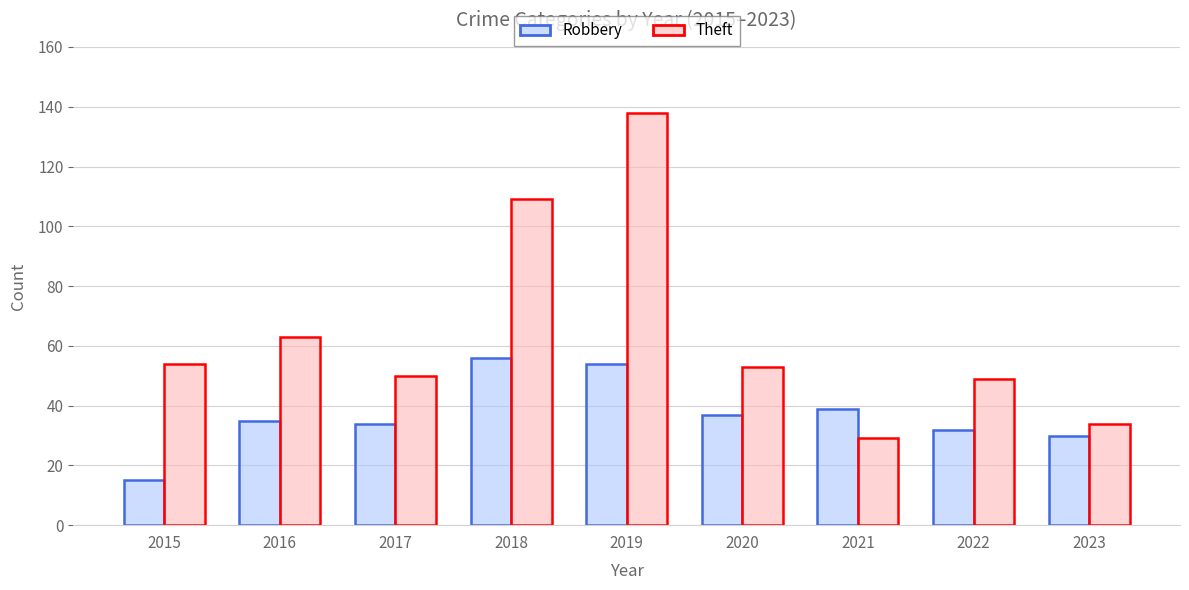

What is the average value of the Robbery series?

37